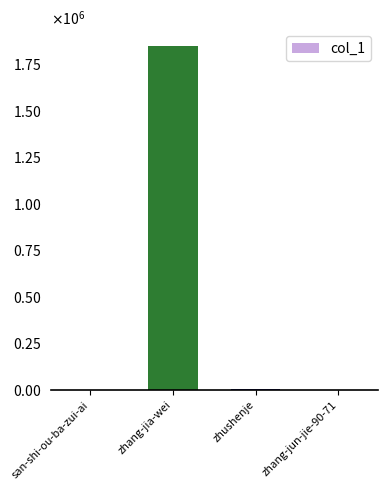

Reading left to right, list all the values displayed in this chart.

41	1847310	4551	19